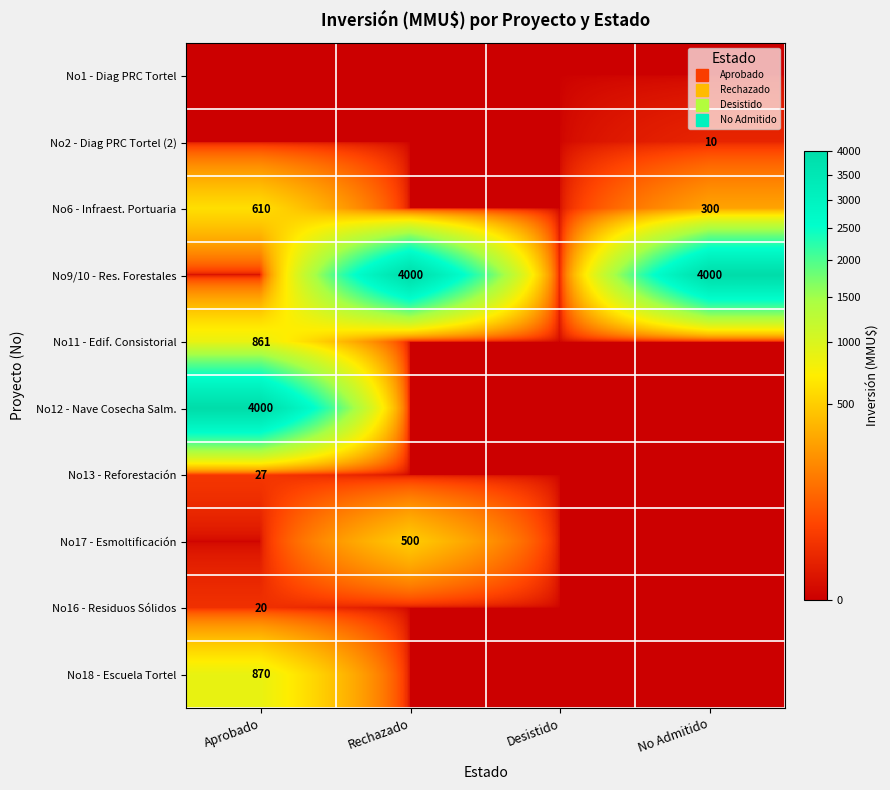

What is the difference between the maximum and minimum values in the No6 - Infraest. Portuaria series?

610